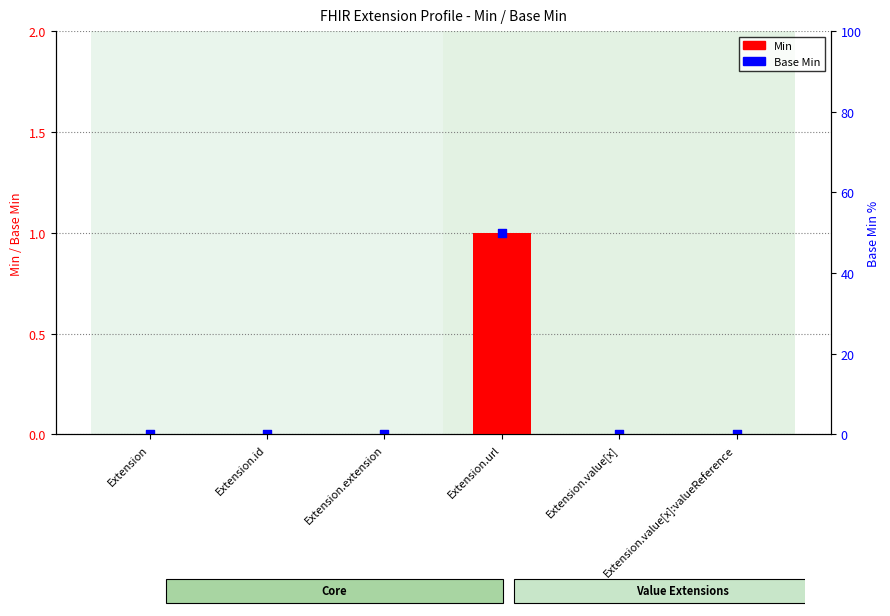

At which category is the sum across all series the highest?

Extension.url